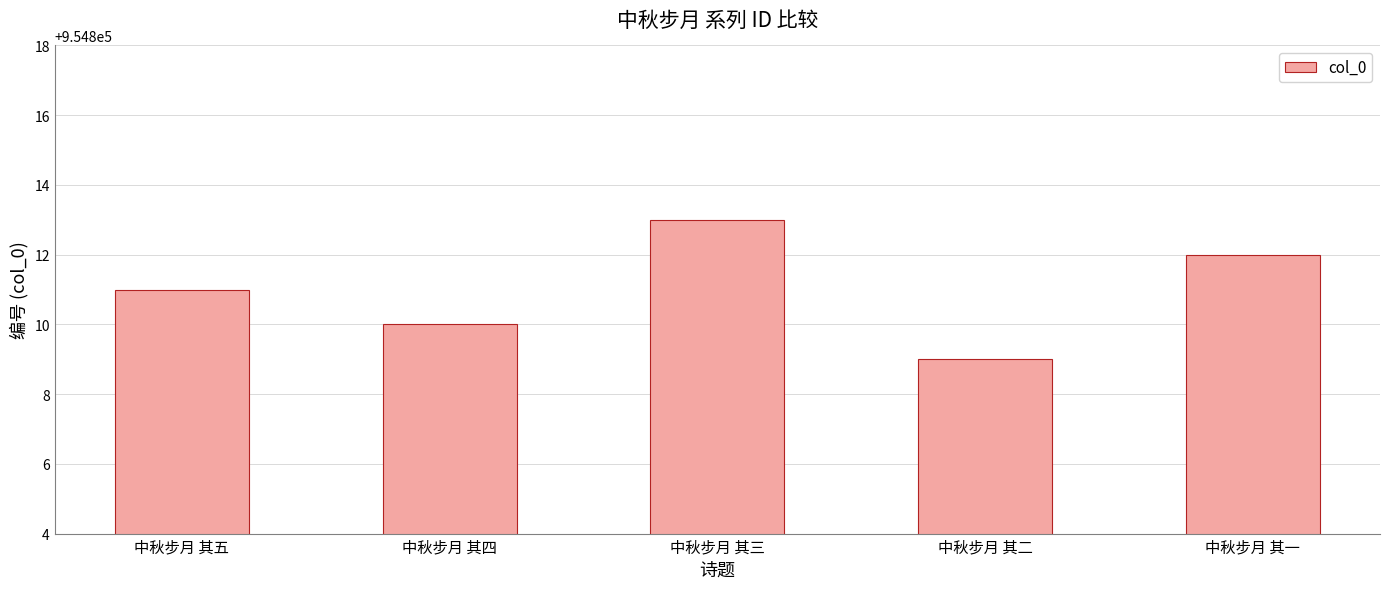

At which label is the value closest to 954811?

中秋步月 其五